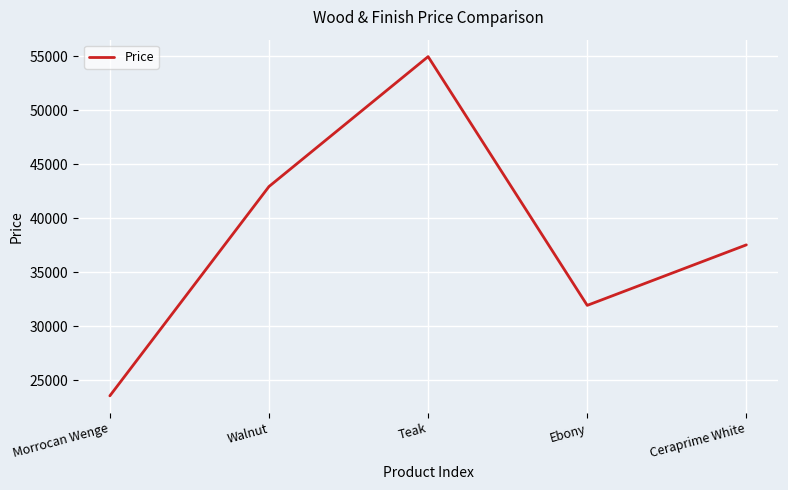

How many values are between 31950 and 42950?

3